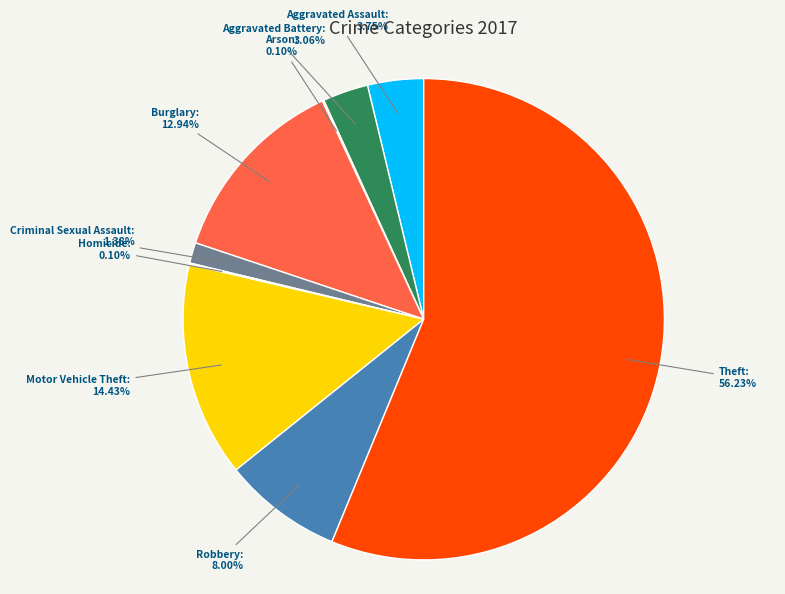

The Motor Vehicle Theft slice represents 5% of the pie. True or false?

False